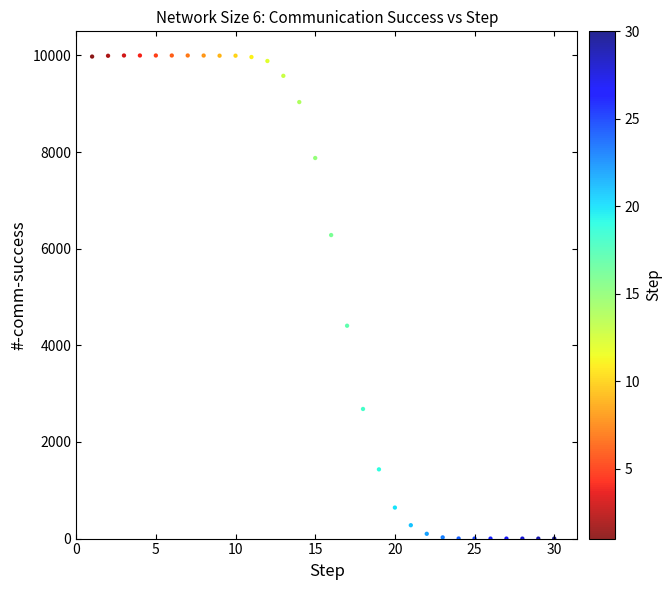

What is the range of X values (max minus min)?

29